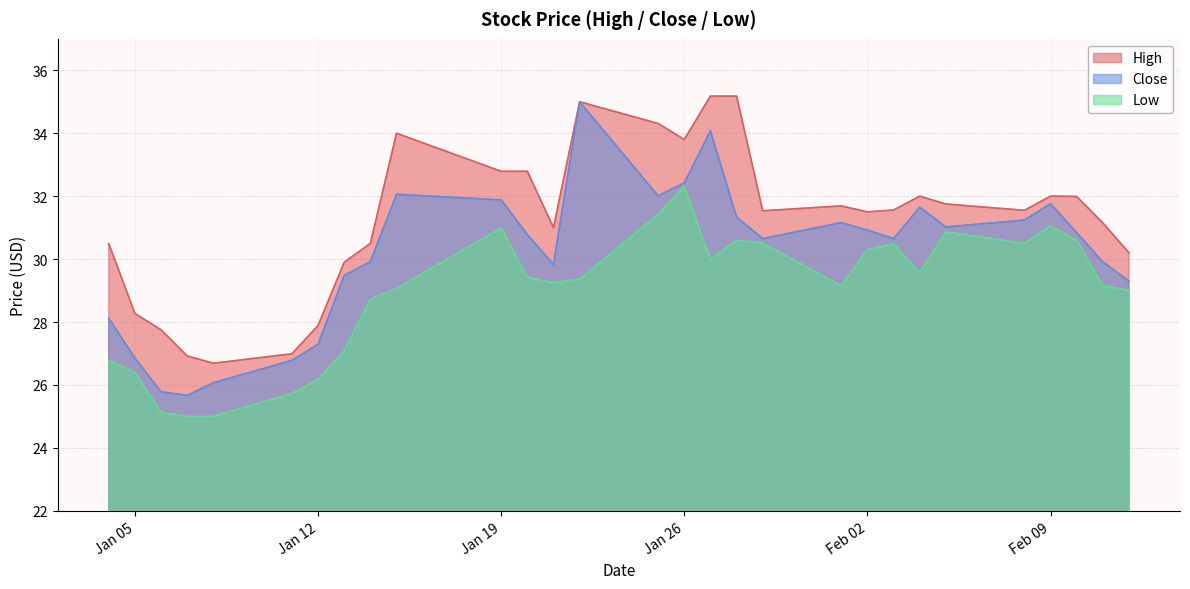

Which series has the largest range (max minus min)?

Close